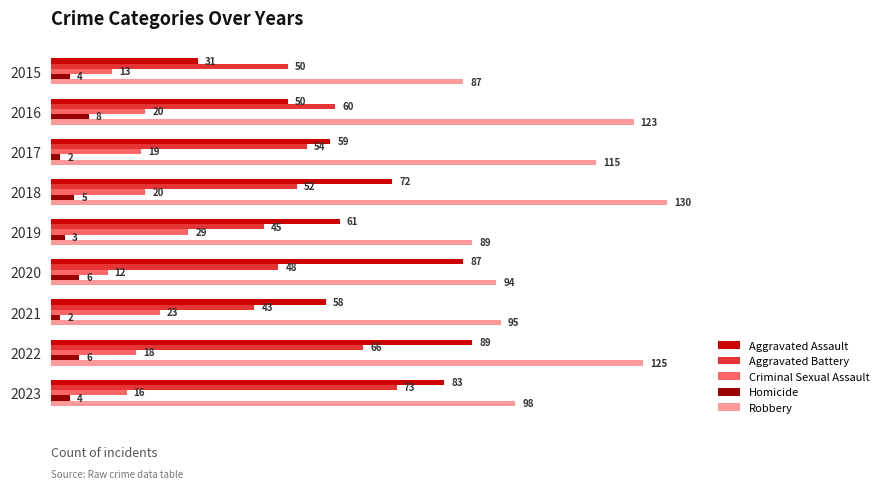

True or false: Robbery has a value of 115 at 2017.

True